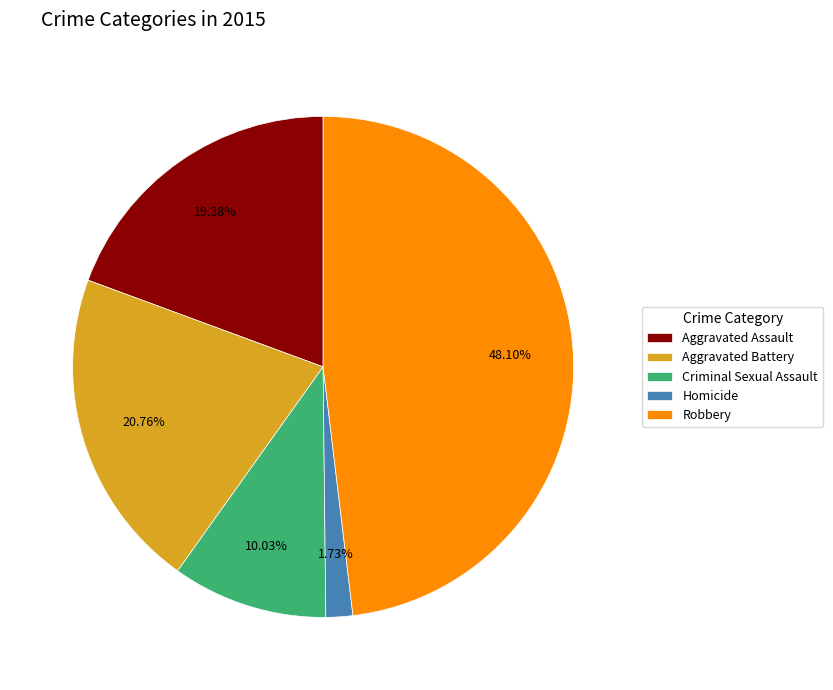

What is the smallest slice in the pie chart?

Homicide